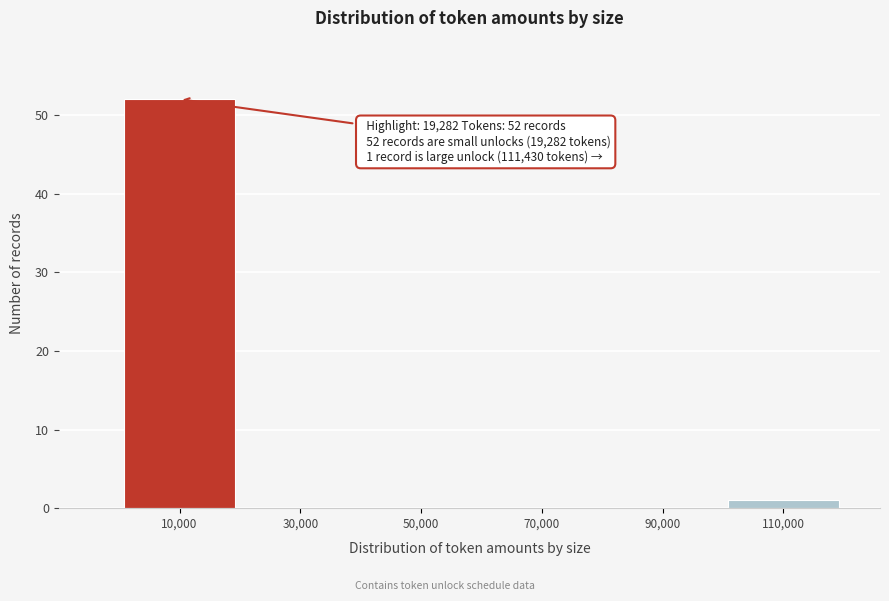

Reading right to left, list all the values displayed in this chart.

110,000=1	90,000=0	70,000=0	50,000=0	30,000=0	10,000=52